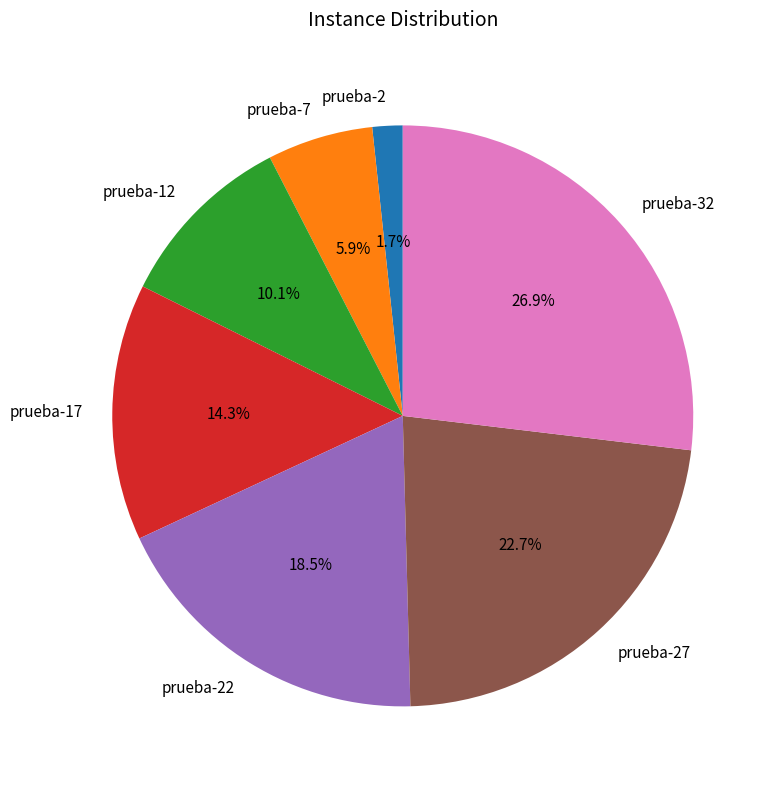

How many slices are in this pie chart?

7